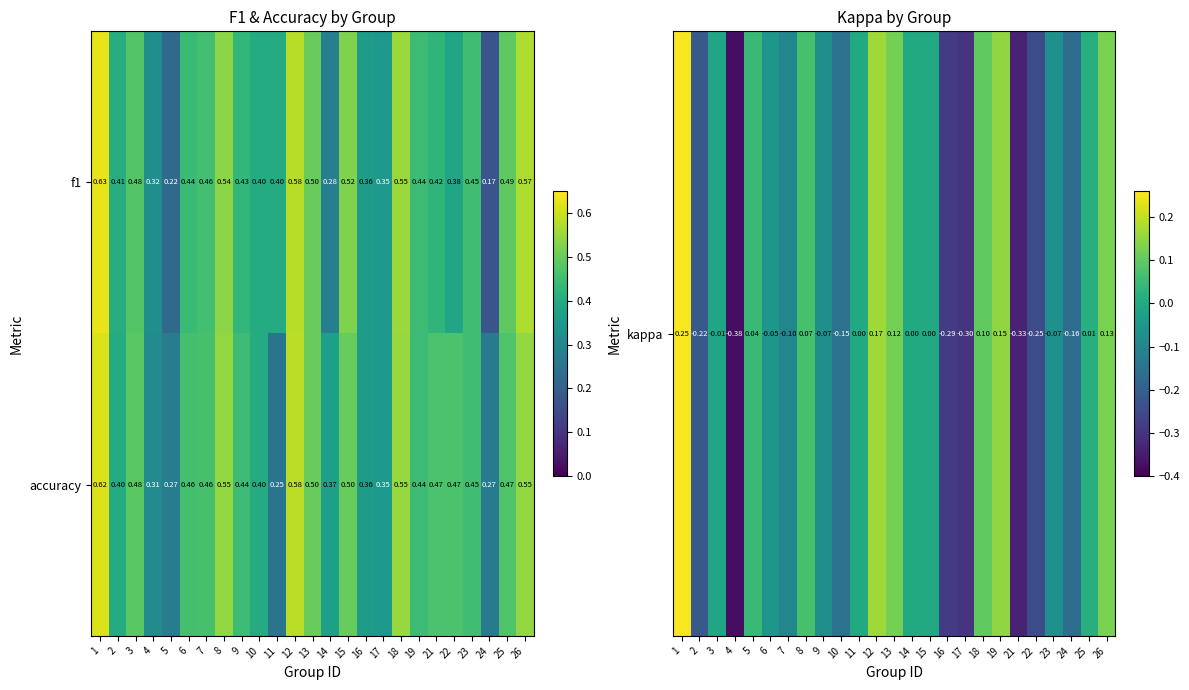

Which series has the largest total across all categories?

accuracy